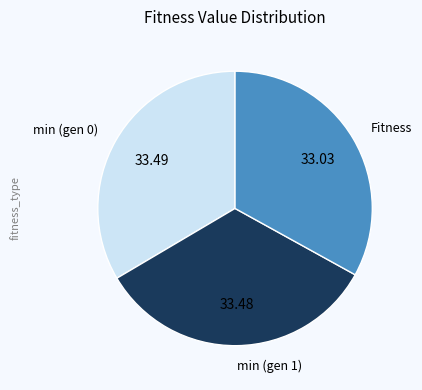

Is there any slice that represents more than half of the pie?

No